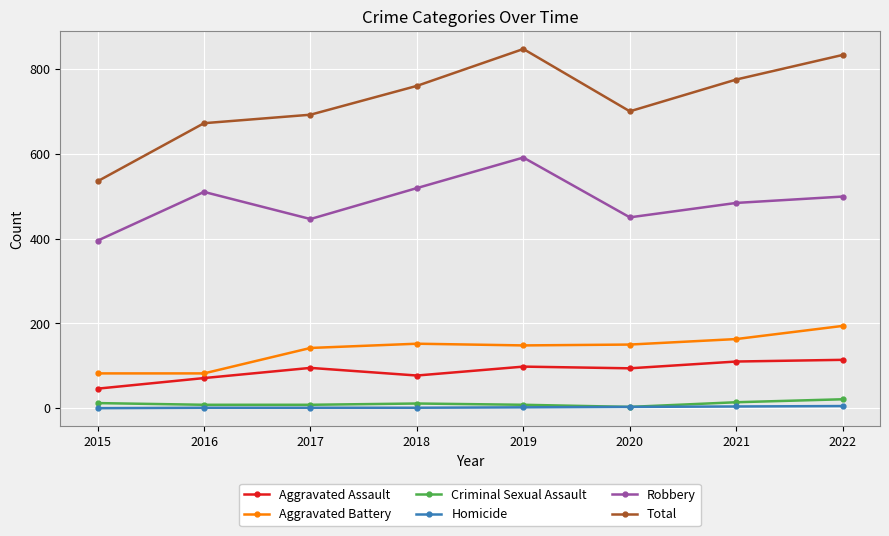

What is the approximate value of Robbery at 2020, to the nearest 5?

450